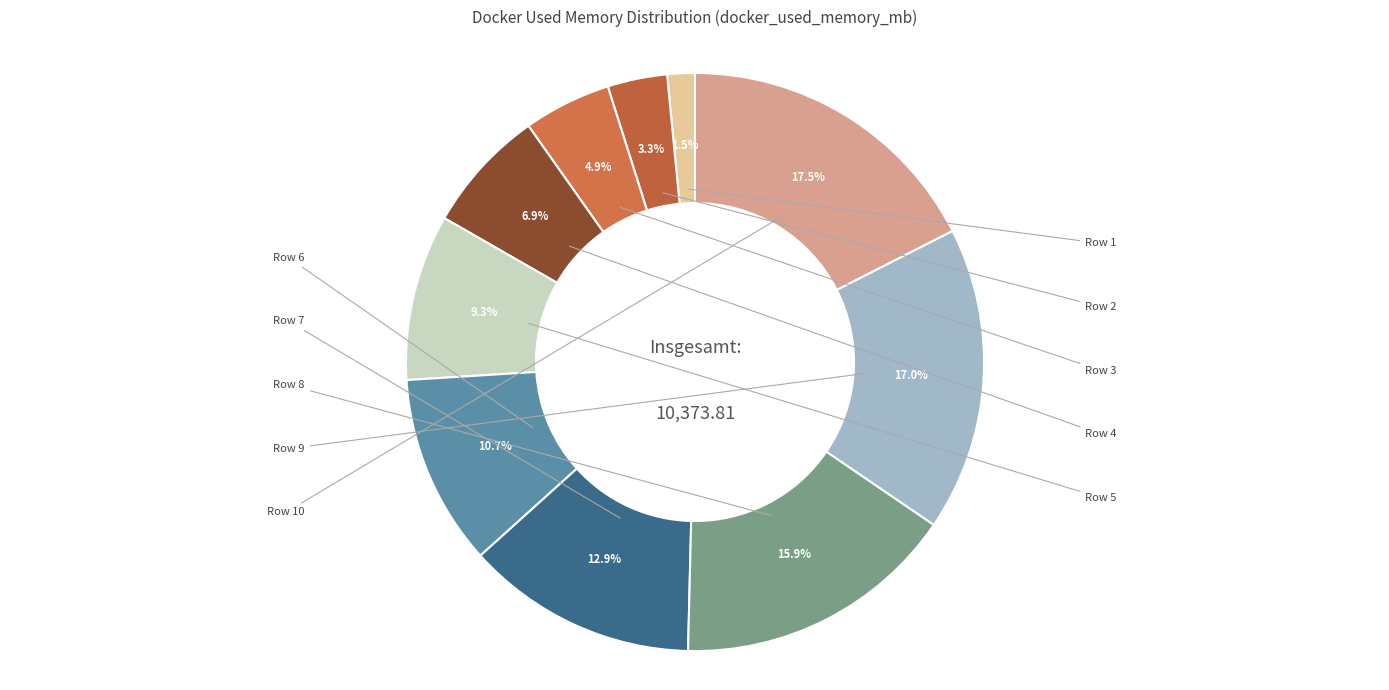

How many segments does this pie chart have?

10